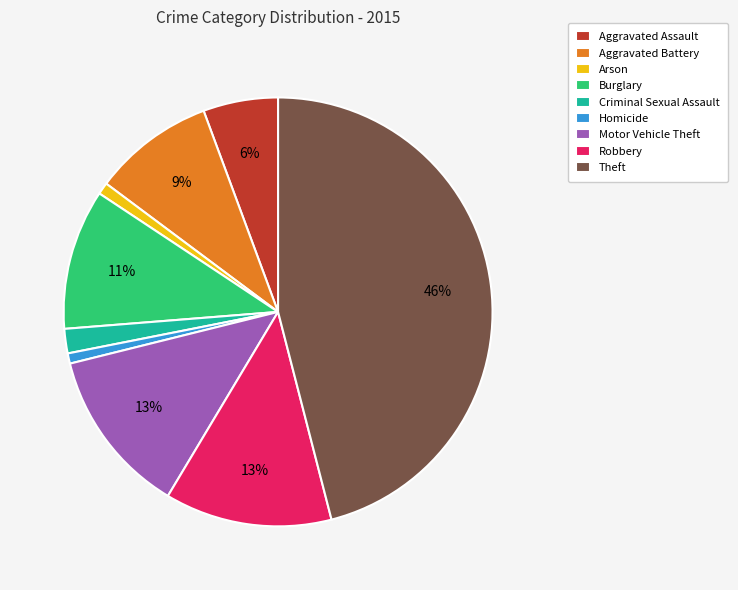

Does Burglary represent more than half of the total?

No